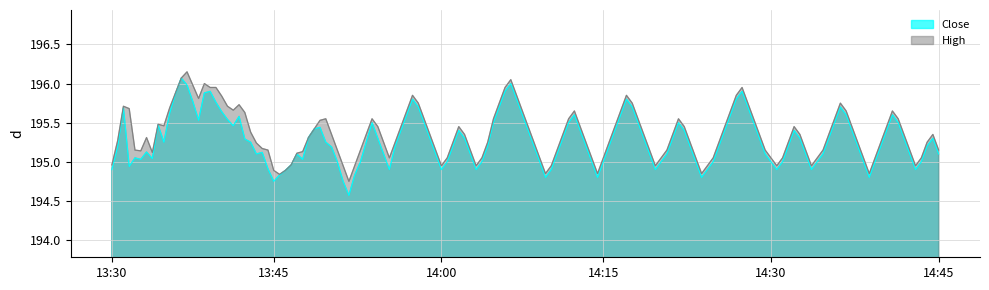

True or false: High has a value of 194.9 at 13:45.

True